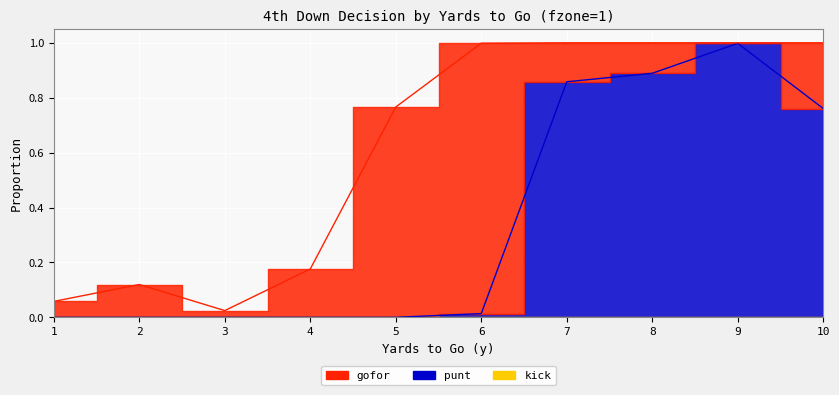

True or false: kick has a value of 0.0 at 7.

True